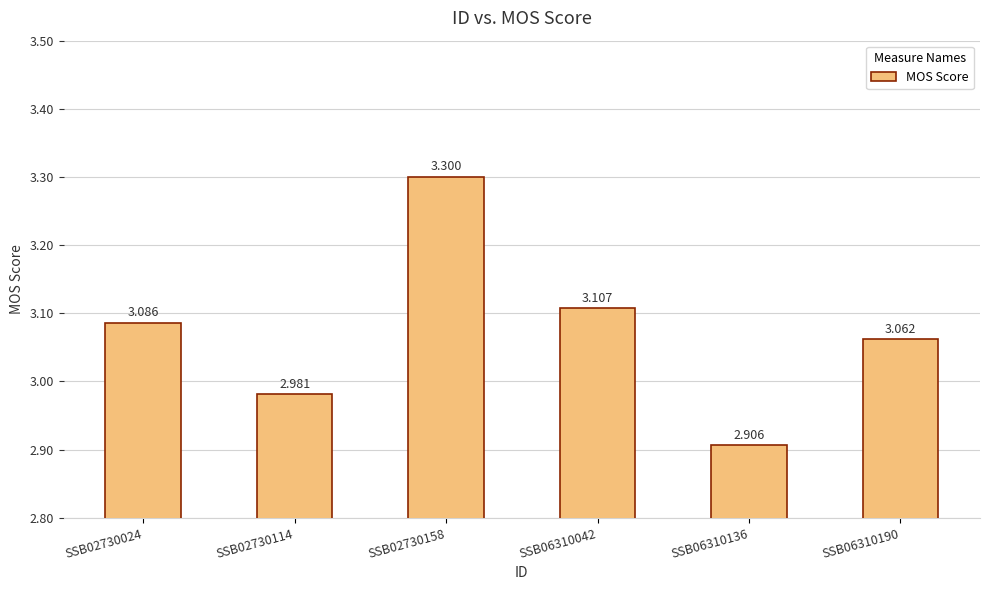

Rank the categories by value from highest to lowest.

SSB02730158, SSB06310042, SSB02730024, SSB06310190, SSB02730114, SSB06310136